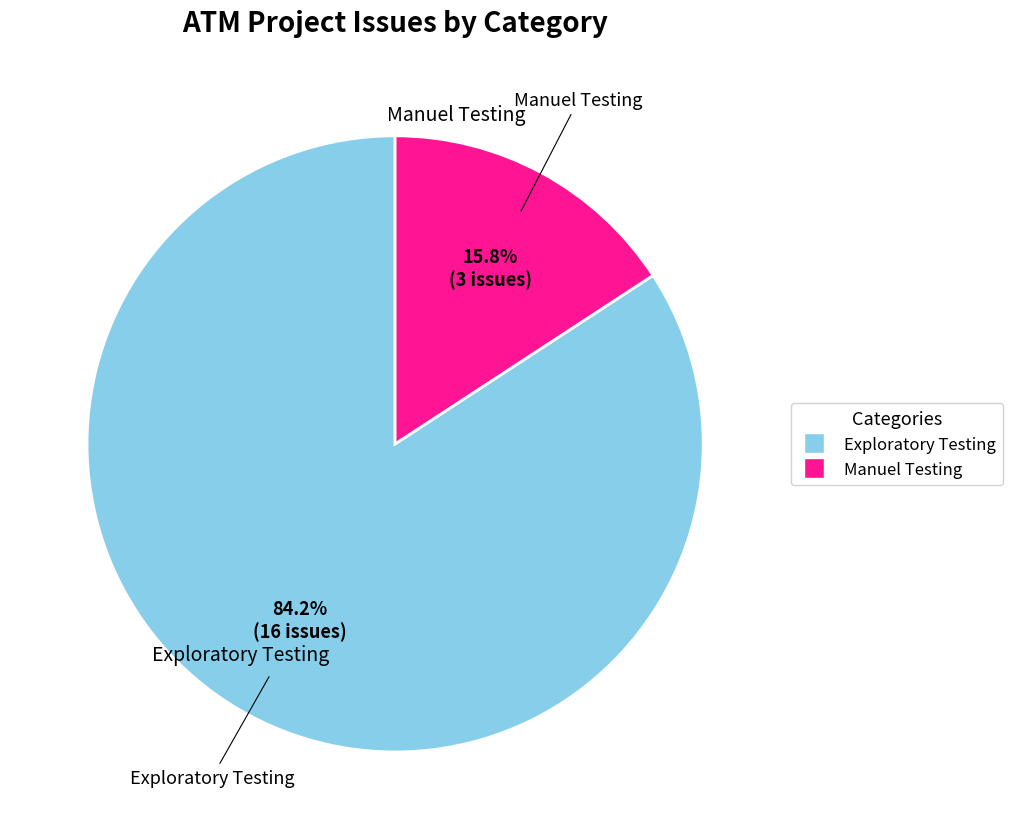

Approximately how many times larger is the value at Manuel Testing compared to Exploratory Testing?

0.2